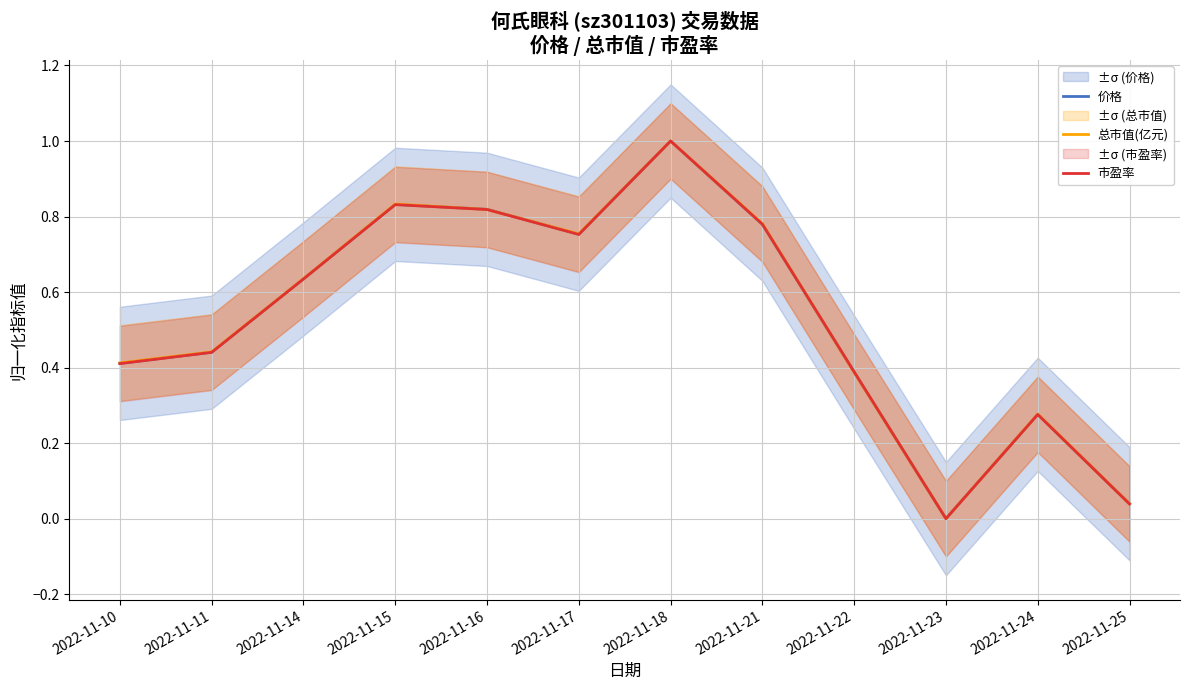

True or false: 市盈率 has a value of 0.4 at 2022-11-18.

False